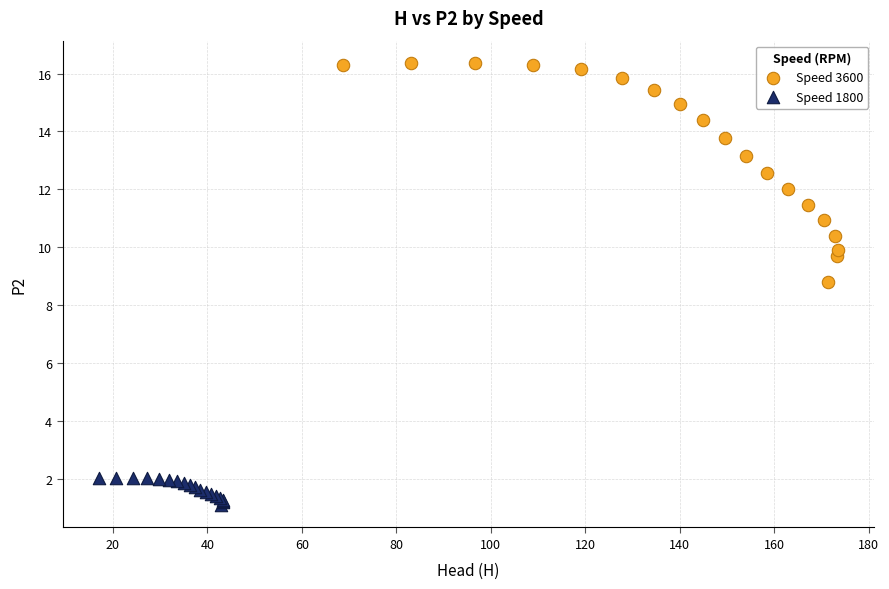

Which series has the largest Y range (max minus min)?

Speed 3600